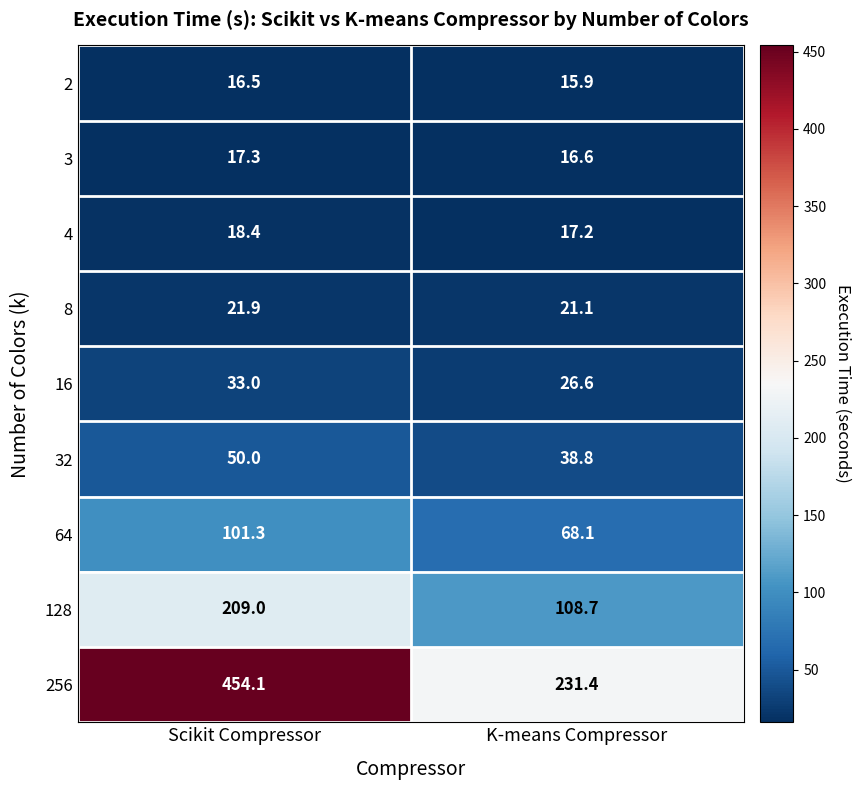

What value does the 3 series have at K-means Compressor?

16.6